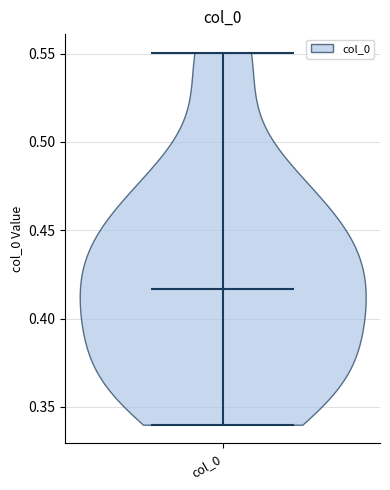

Read this violin plot against the y-axis: where its median line is, and the lowest and highest points the violin reaches. The values are not printed on the chart, so give them approximately, as read against the axis.

median line 0.415, lowest point 0.340, highest point 0.550